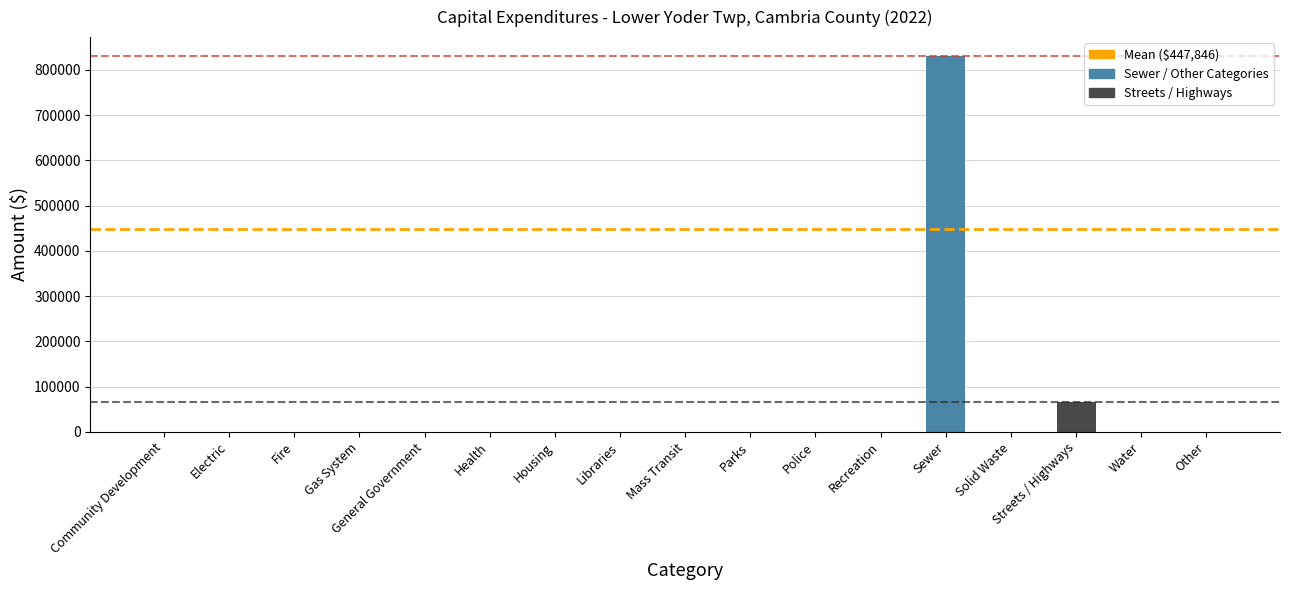

True or false: the data shows 361815 at Sewer.

False